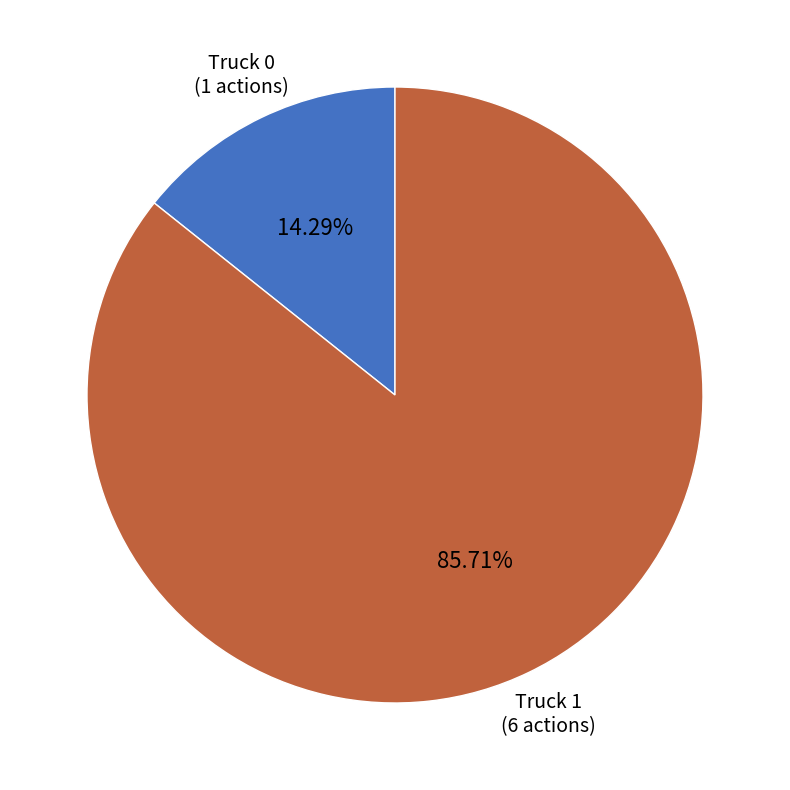

How many slices are in this pie chart?

2